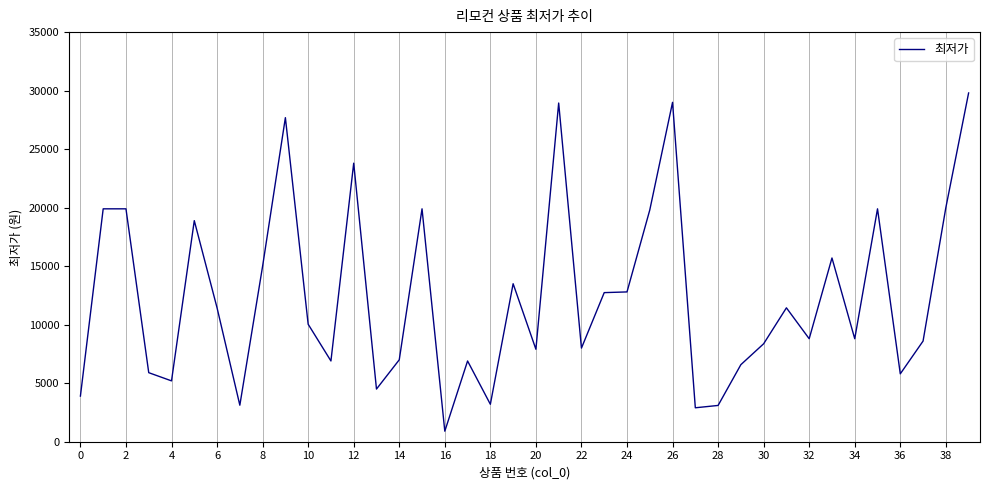

What is the maximum value shown in the chart?

29800